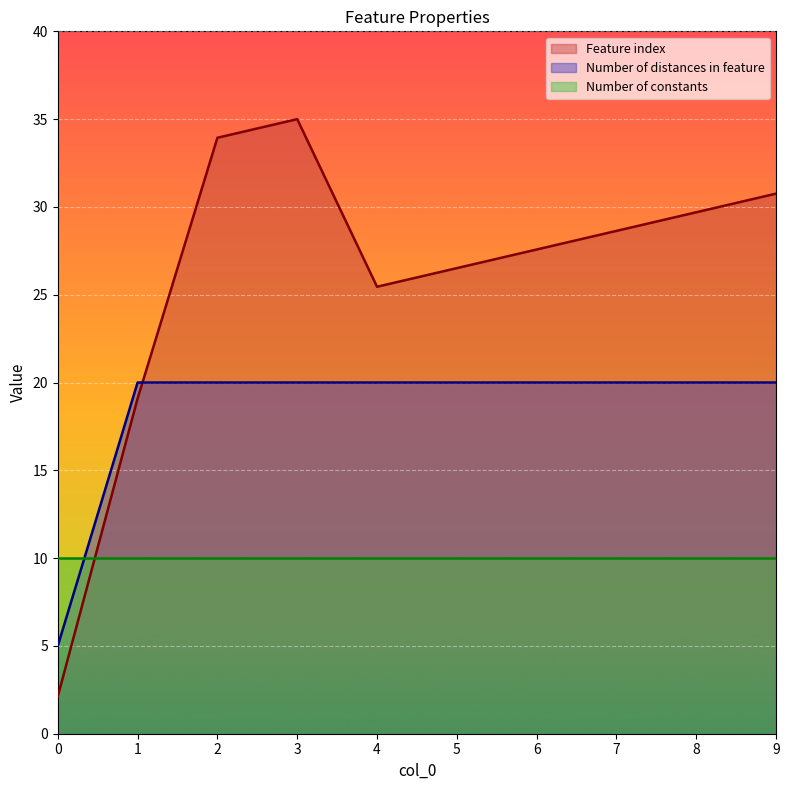

What is the lowest value of the Number of distances in feature series?

5.0